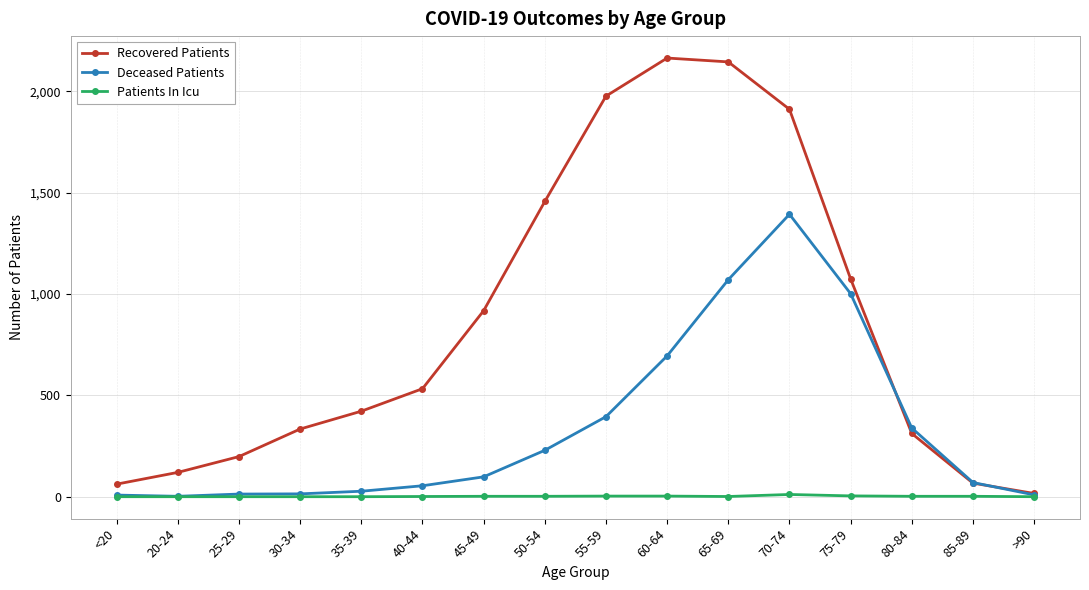

What is the average value of the Patients In Icu series?

2